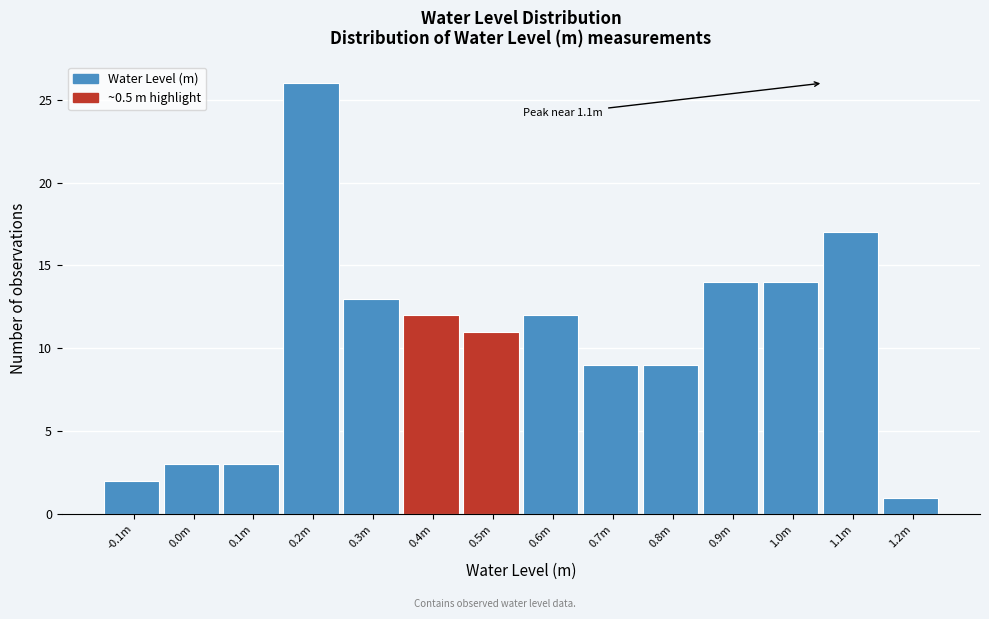

Reading left to right, what are all the values shown in this chart?

2	3	3	26	13	12	11	12	9	9	14	14	17	1